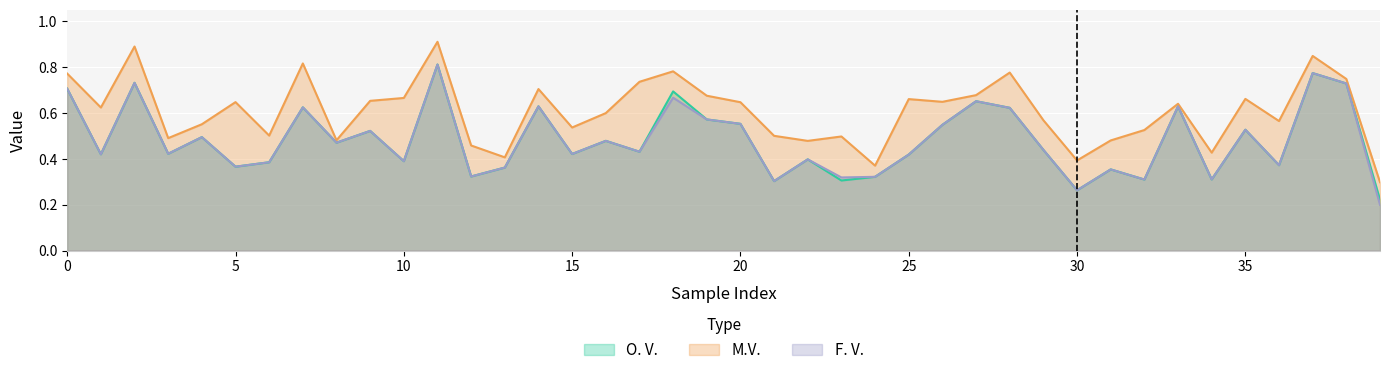

What is the maximum value for M.V.?

0.9